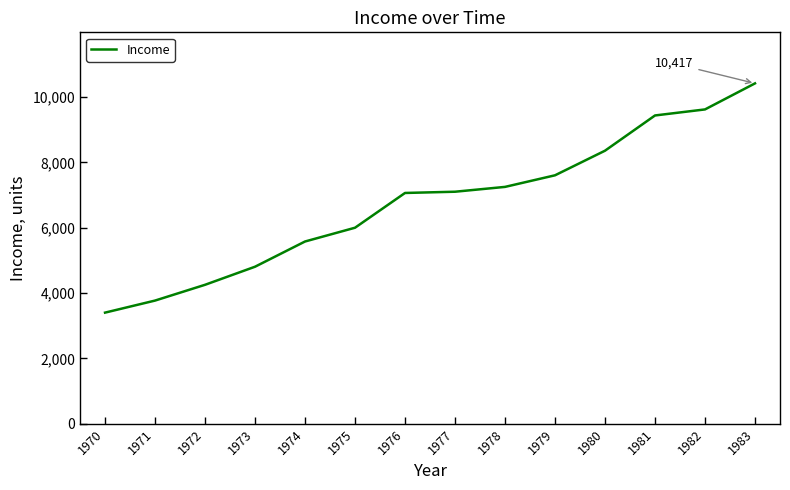

Which category has the highest value across all series?

1983